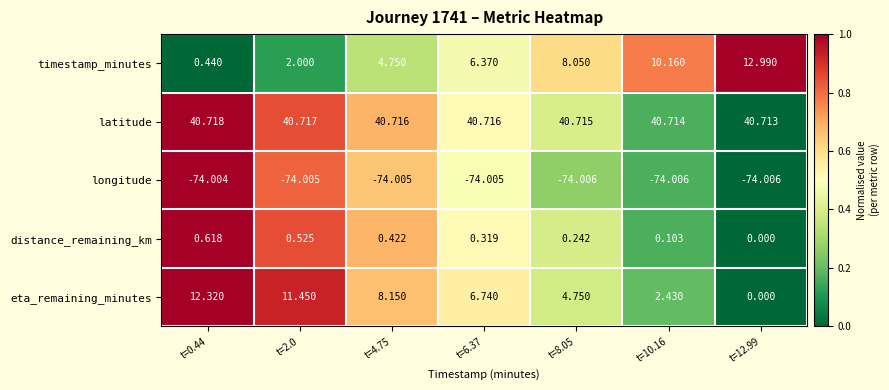

List the series in order of their peak value, lowest first.

longitude, distance_remaining_km, eta_remaining_minutes, timestamp_minutes, latitude